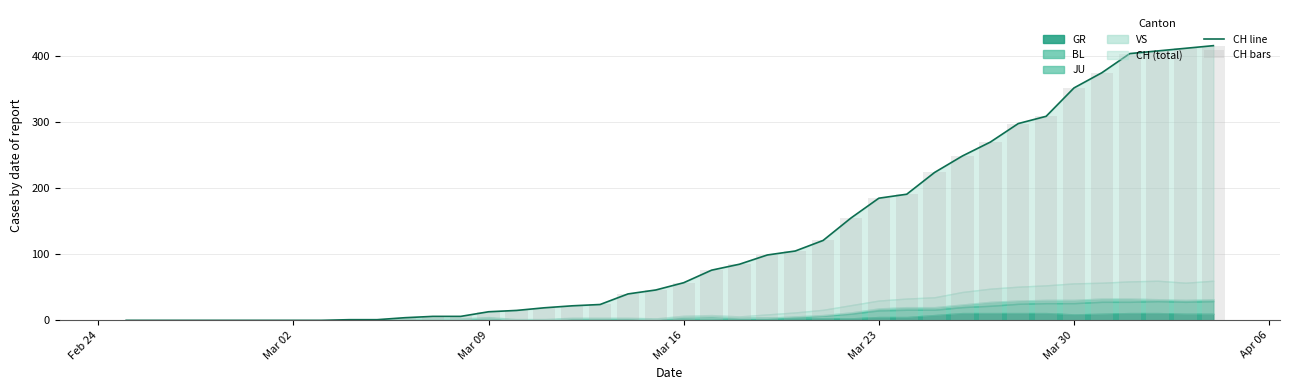

The CH line series shows 0 at Mar 02. True or false?

True